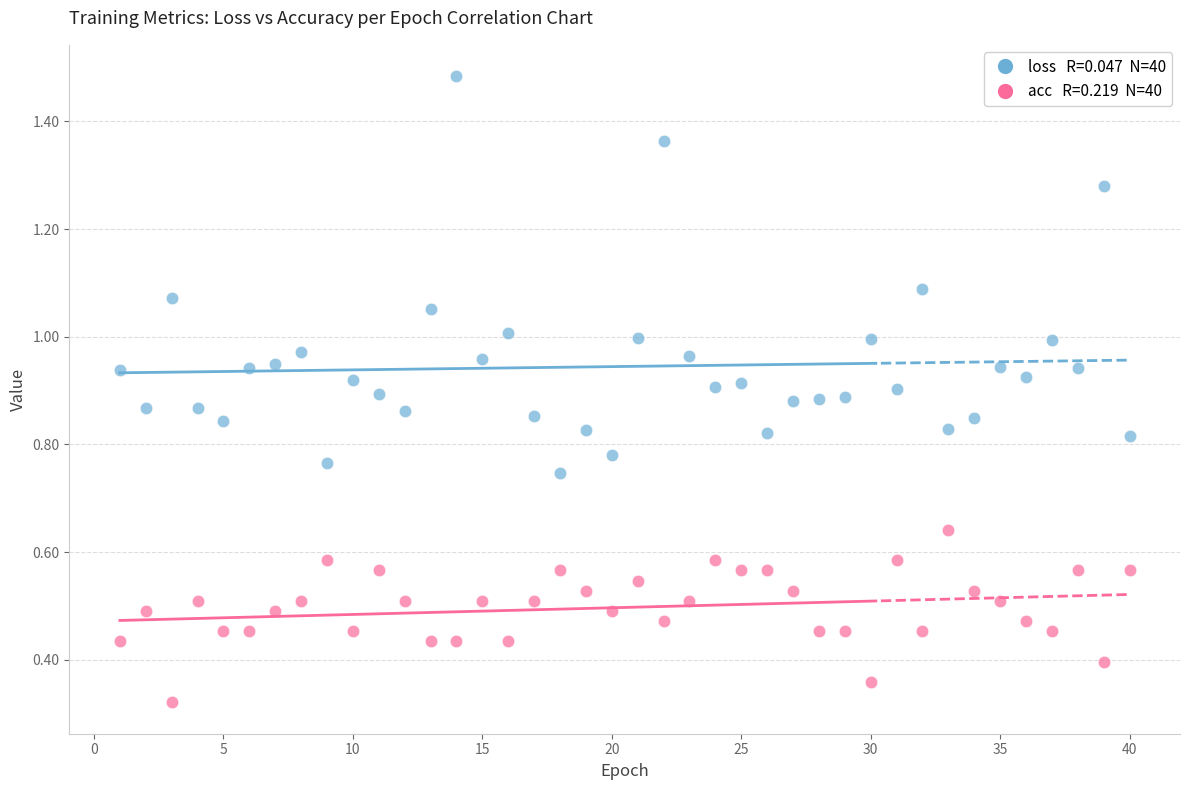

Across all data points, what is the range of Y values (max minus min)?

1.2